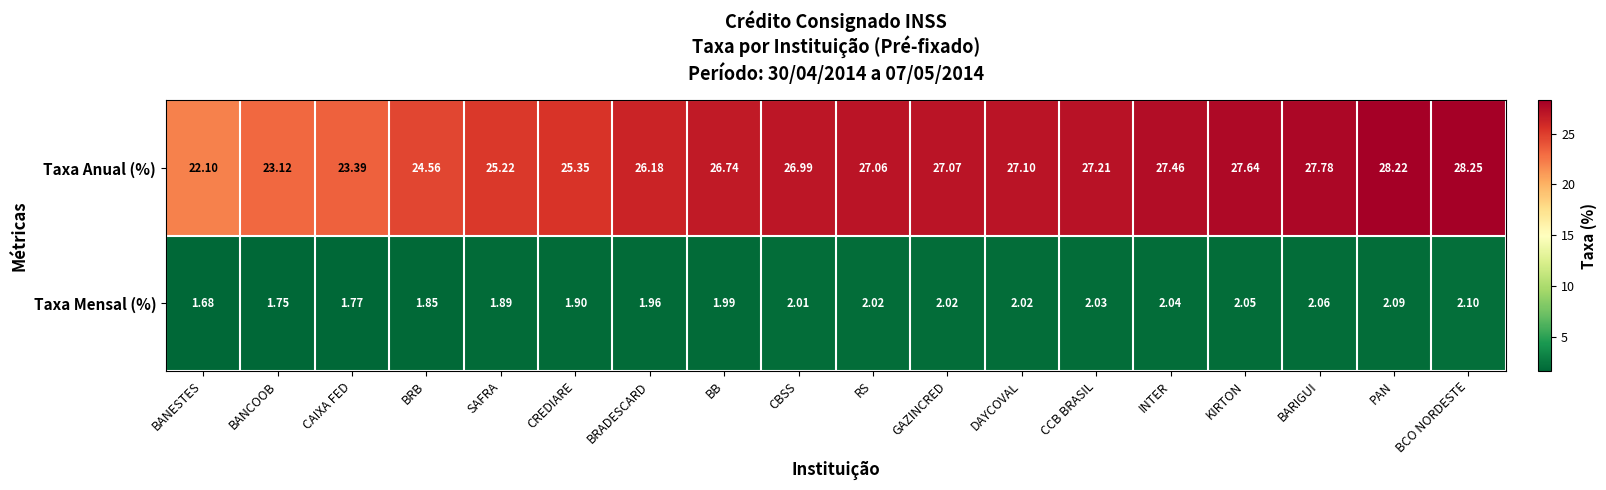

Which label corresponds to the smallest value in the chart?

BANESTES